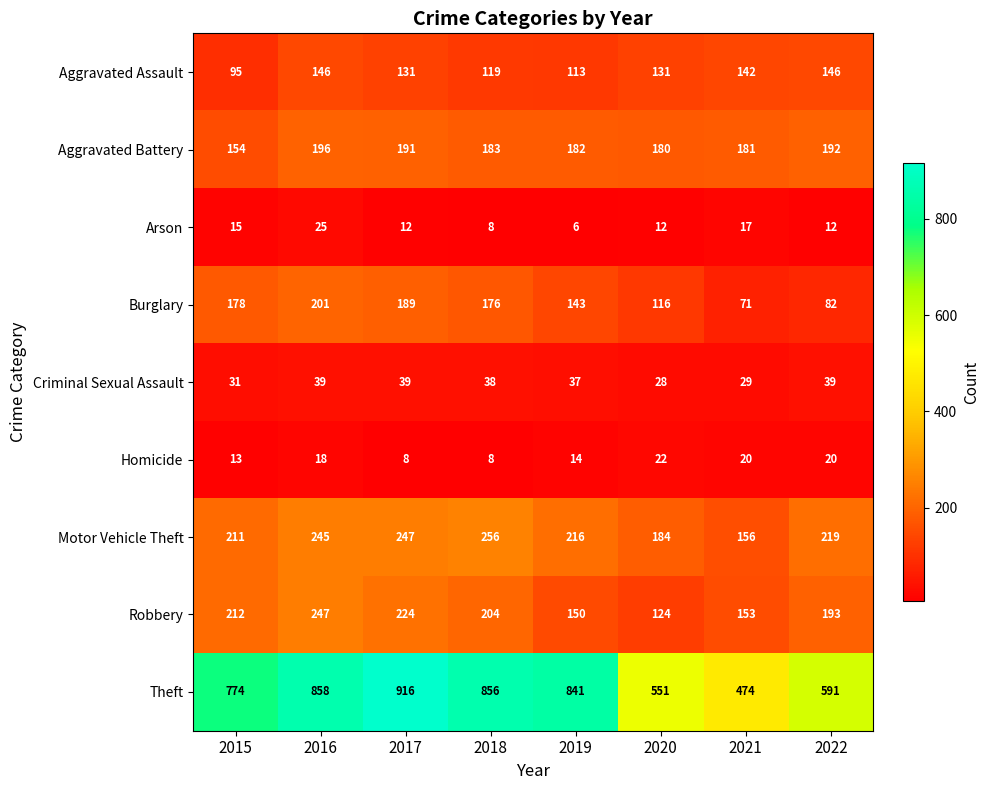

What is the total value across all series at 2017?

1957